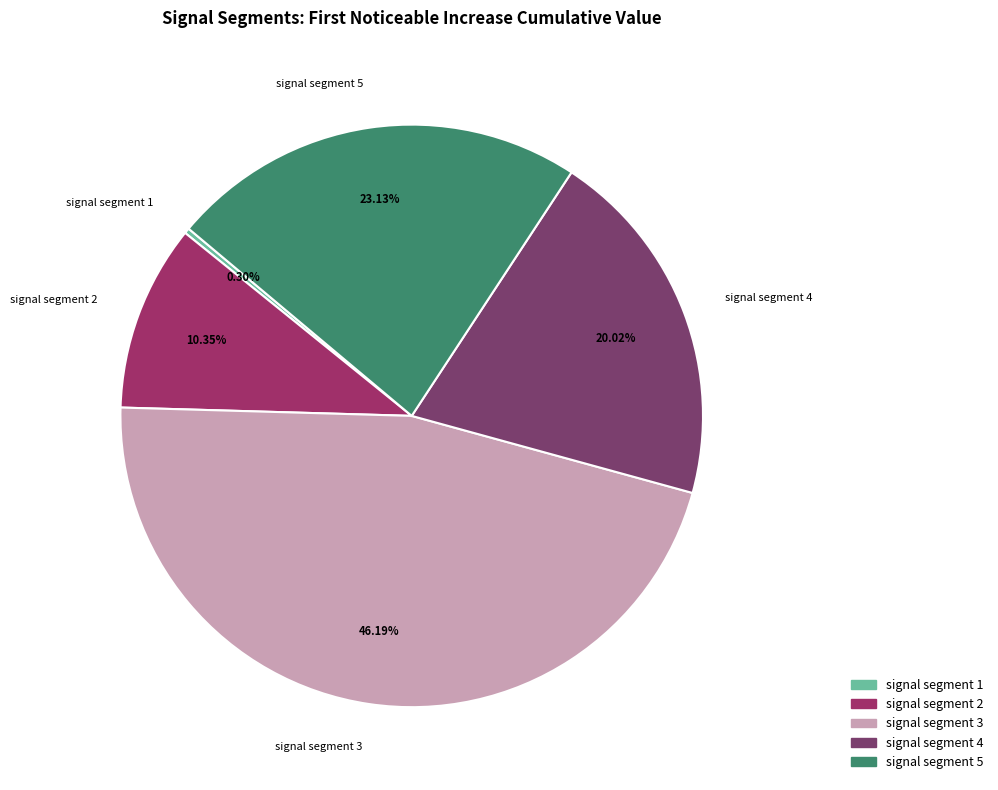

What is the total percentage of signal segment 5 and signal segment 1?

23.4%